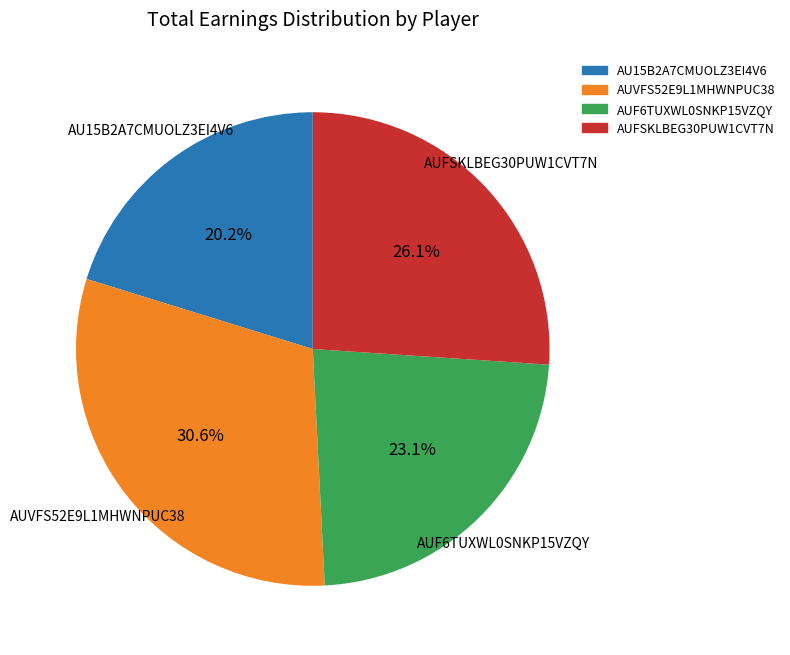

Rank the categories by value from lowest to highest.

AU15B2A7CMUOLZ3EI4V6, AUF6TUXWL0SNKP15VZQY, AUFSKLBEG30PUW1CVT7N, AUVFS52E9L1MHWNPUC38